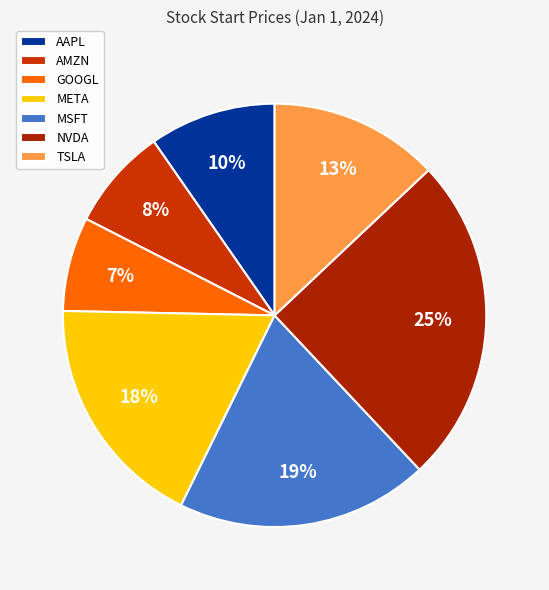

To the nearest percent, what is the difference between the largest and smallest slice percentages?

18%